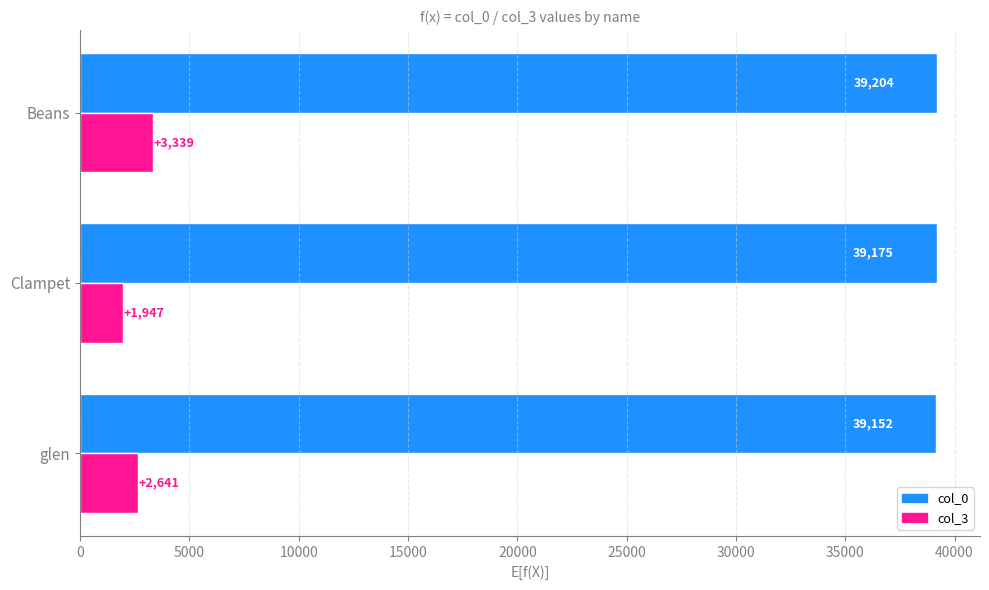

Between glen and Beans, which series saw the biggest shift?

col_3